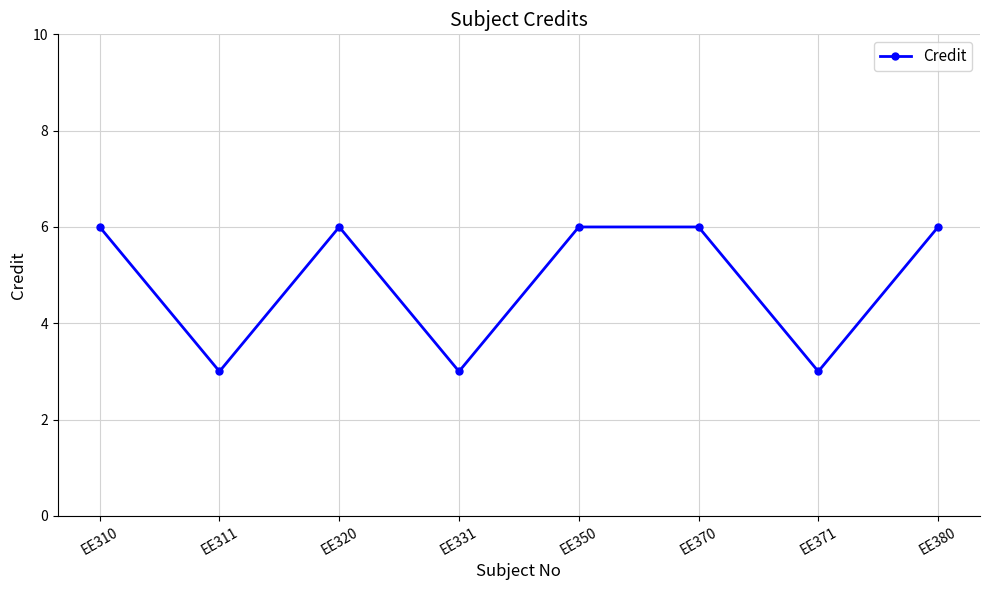

What is the difference between the maximum and minimum values?

3